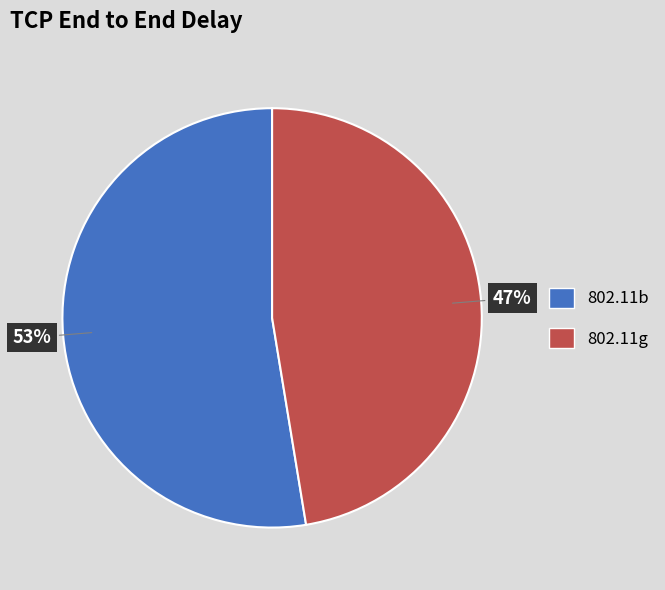

Combined, do 802.11b and 802.11g account for over 50%?

Yes